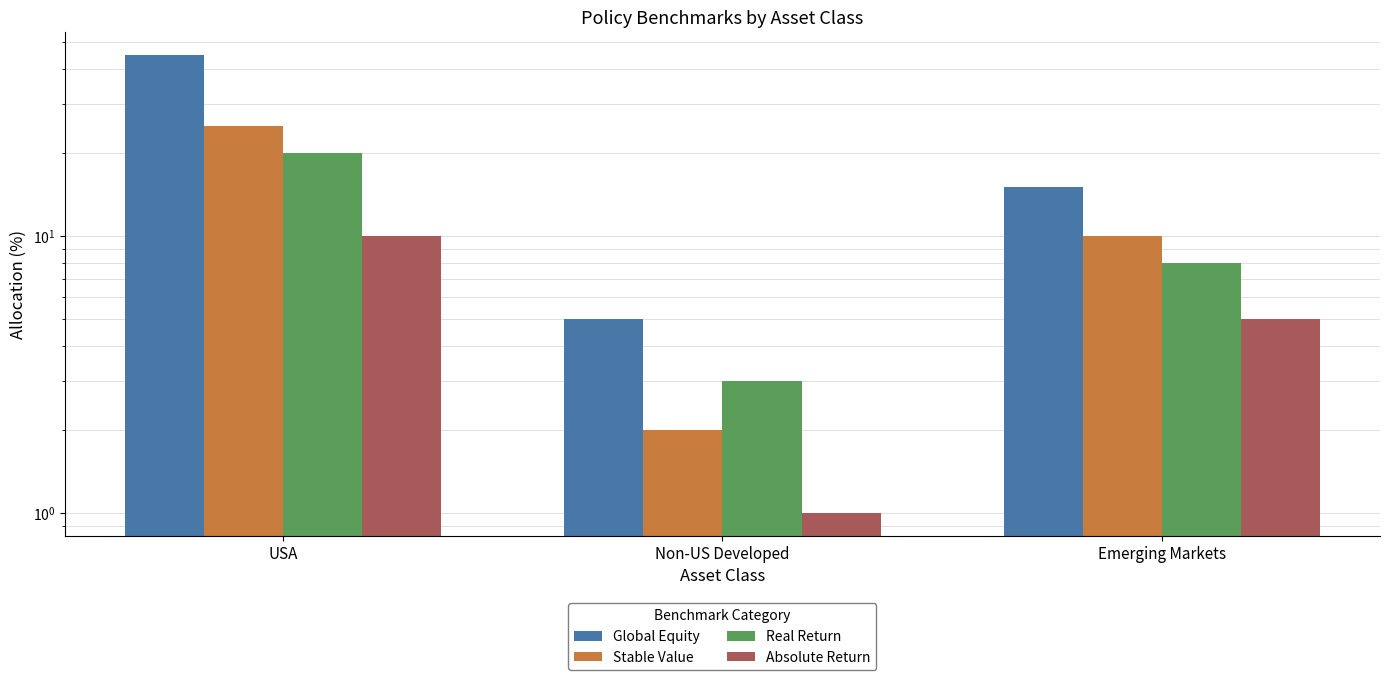

Which series has the widest spread of values?

Global Equity